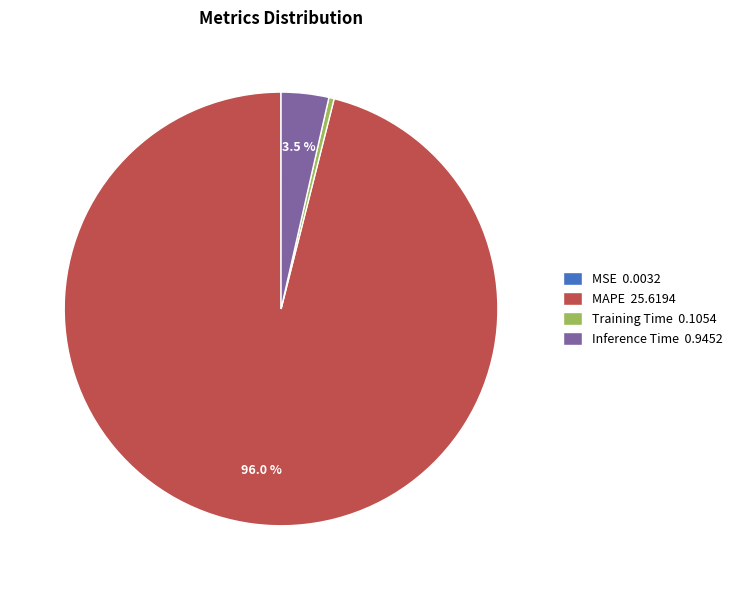

Which slice represents more than half of the pie?

MAPE